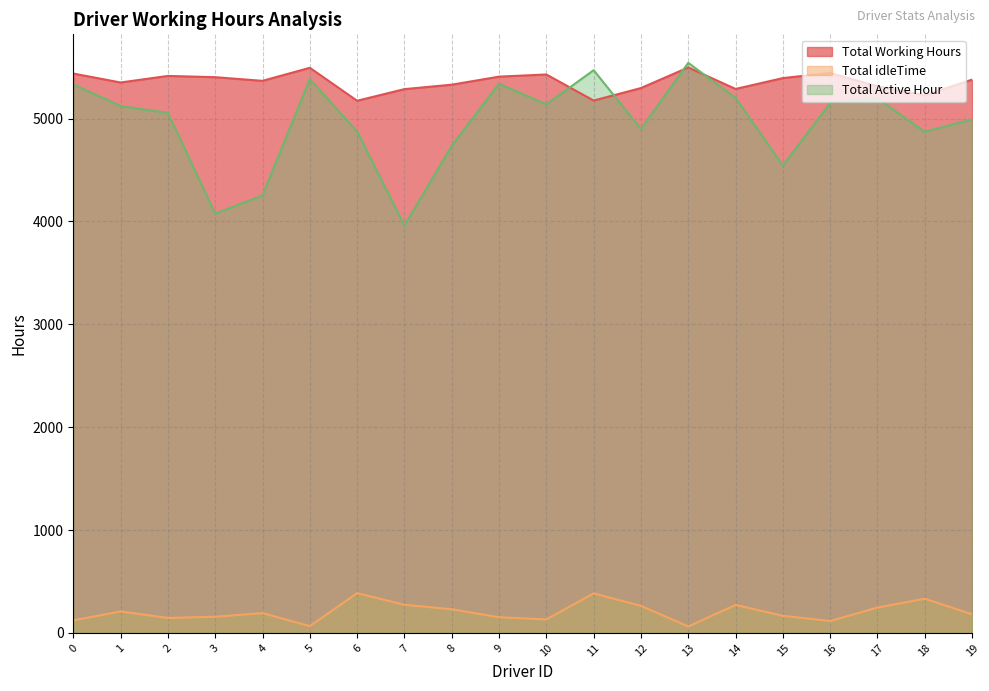

Which category has the highest value in the Total idleTime series?

6